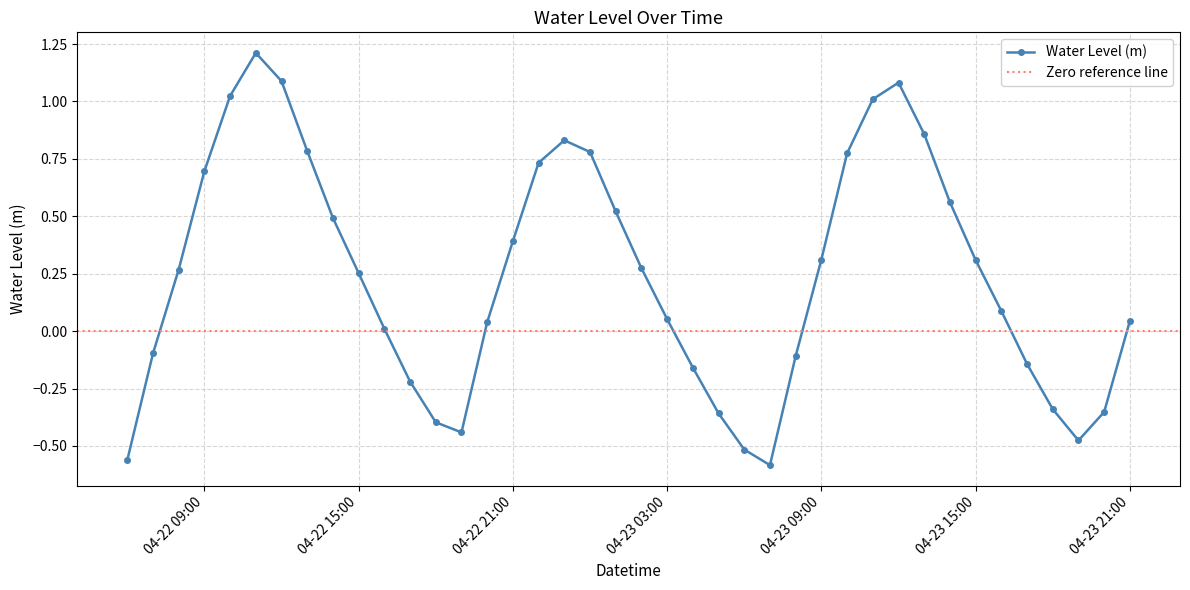

True or false: Water Level (m) has a value of 0.4 at 04-22 15:00.

False